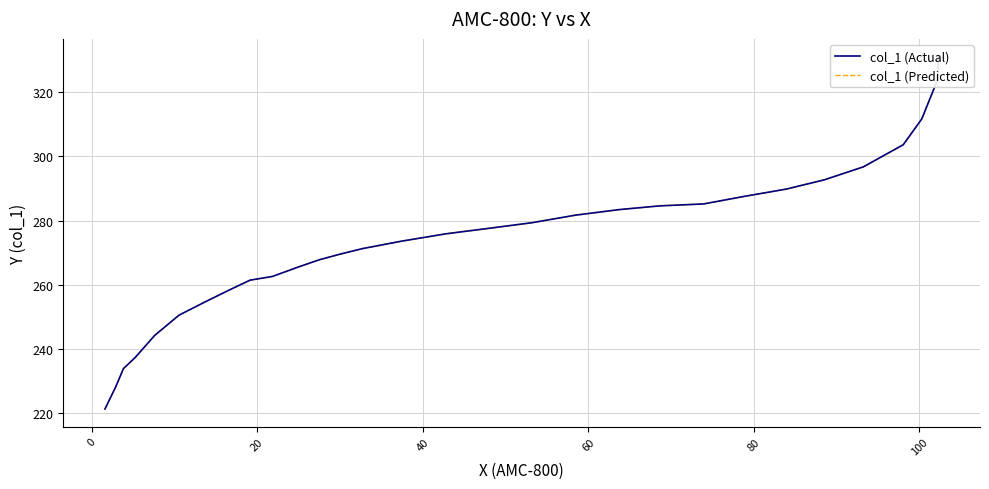

At how many categories does at least one series exceed 307?

3